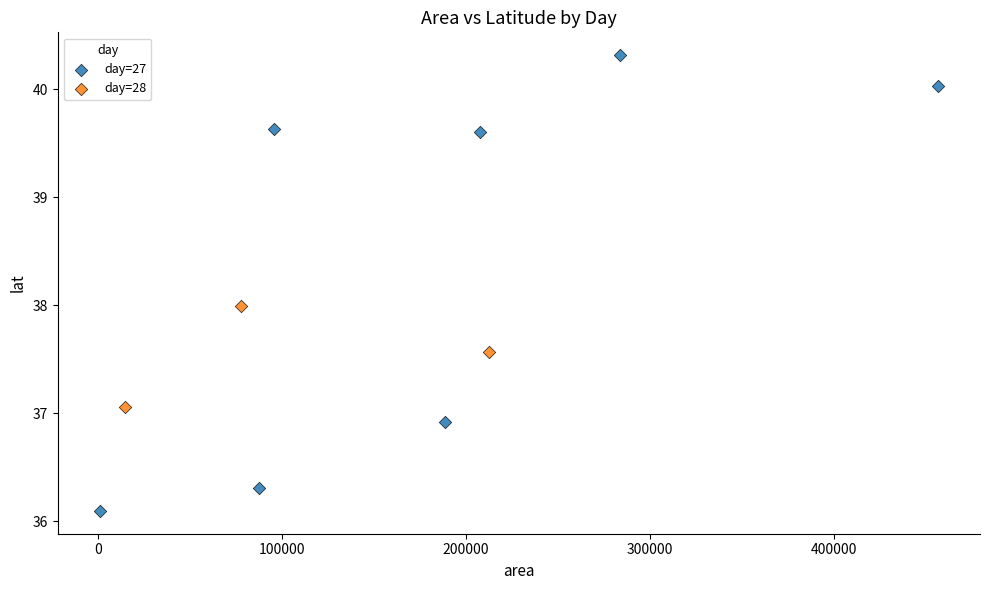

Which series reaches the maximum Y coordinate?

day=27